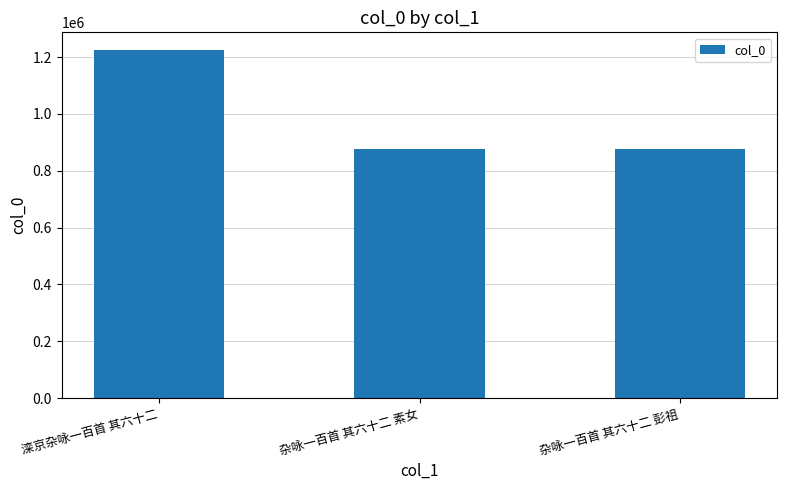

Read the value at 杂咏一百首 其六十二 素女, to the nearest 50.

875150